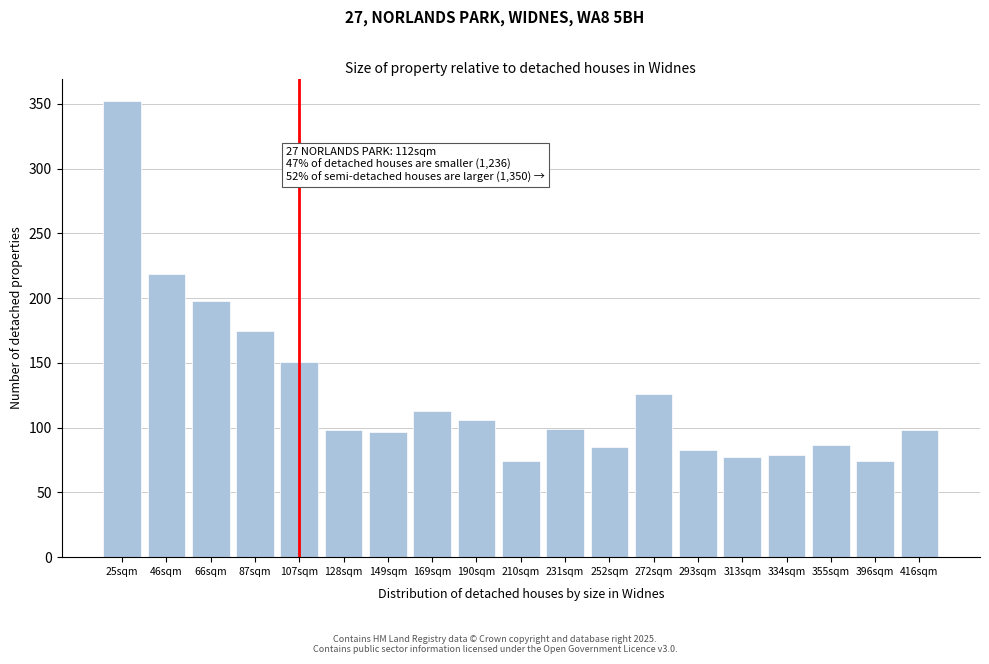

What is the sum of all values?

2391